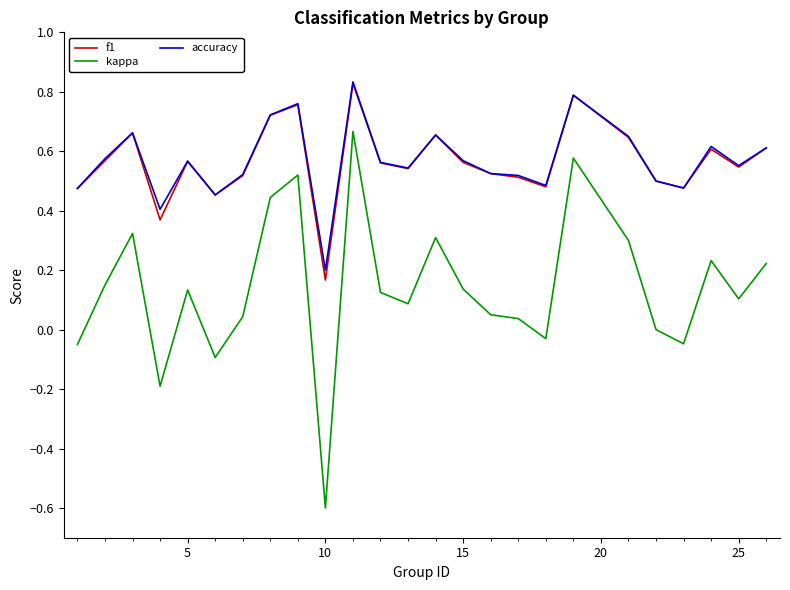

True or false: kappa and f1 intersect in this chart.

False